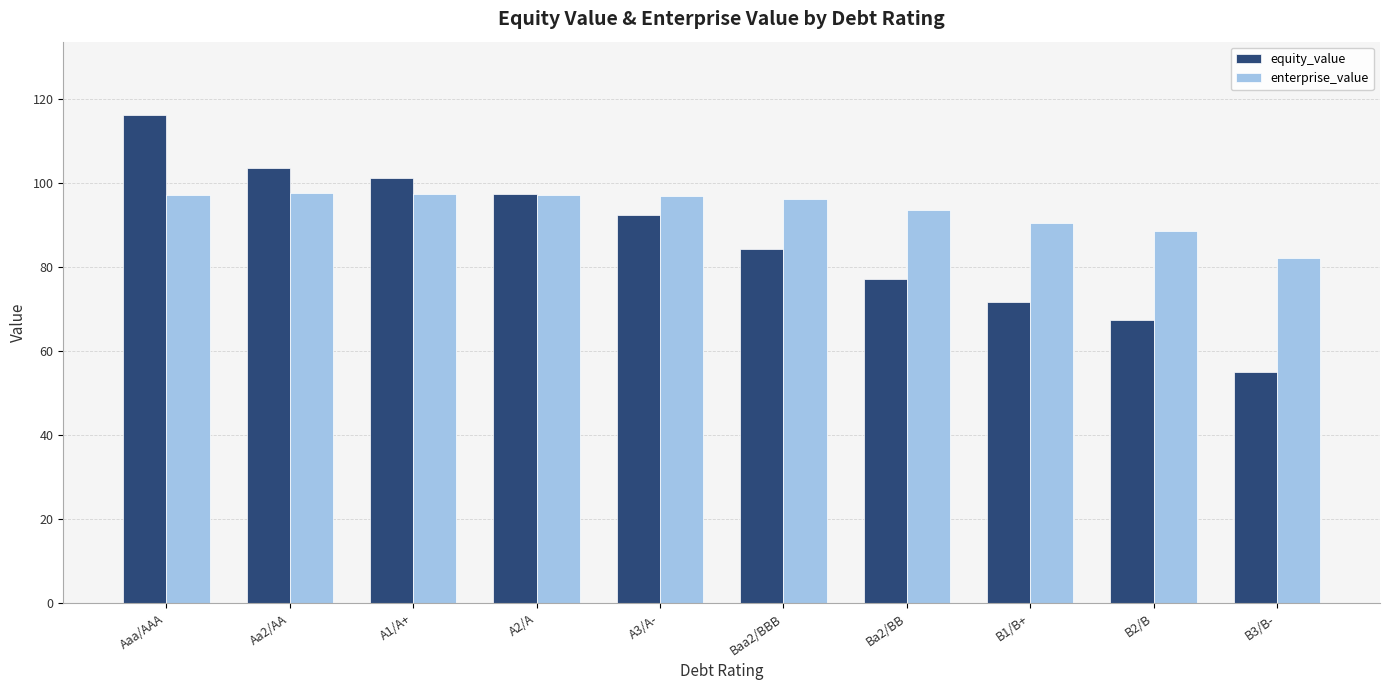

What are all the series names shown in the legend?

equity_value, enterprise_value